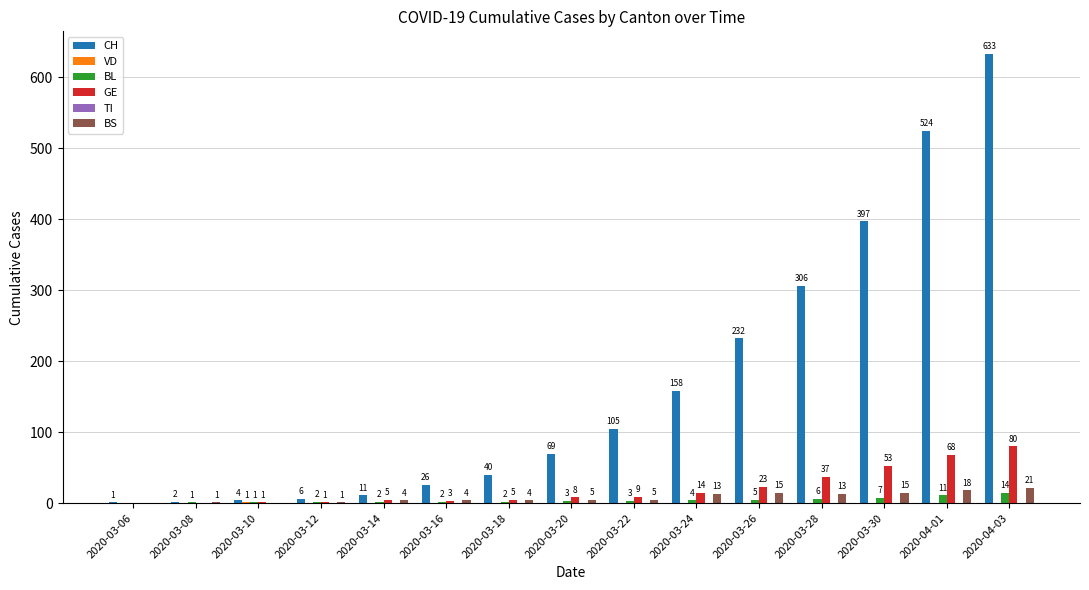

What is the highest value of the GE series?

80